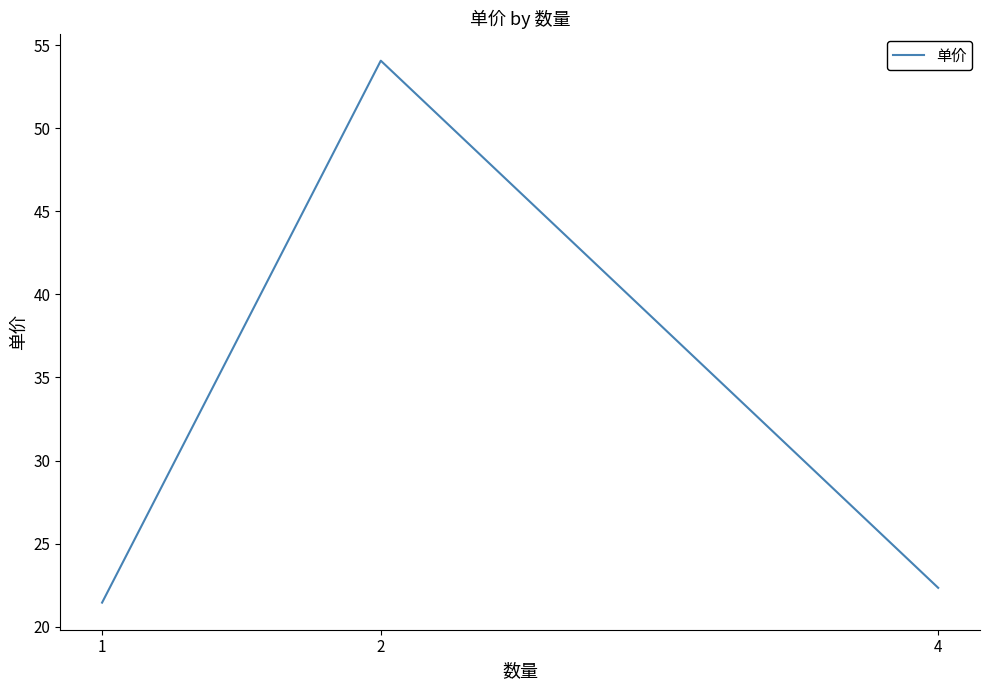

Does the chart have visible grid lines?

No